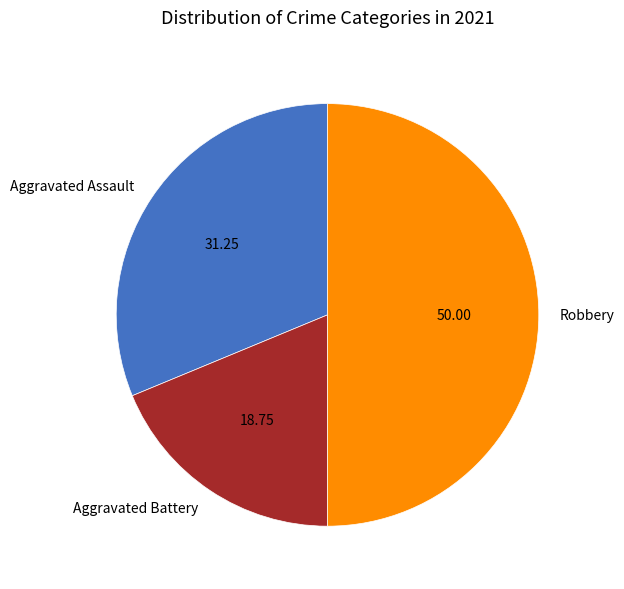

Between Aggravated Assault and Robbery, which is larger?

Robbery